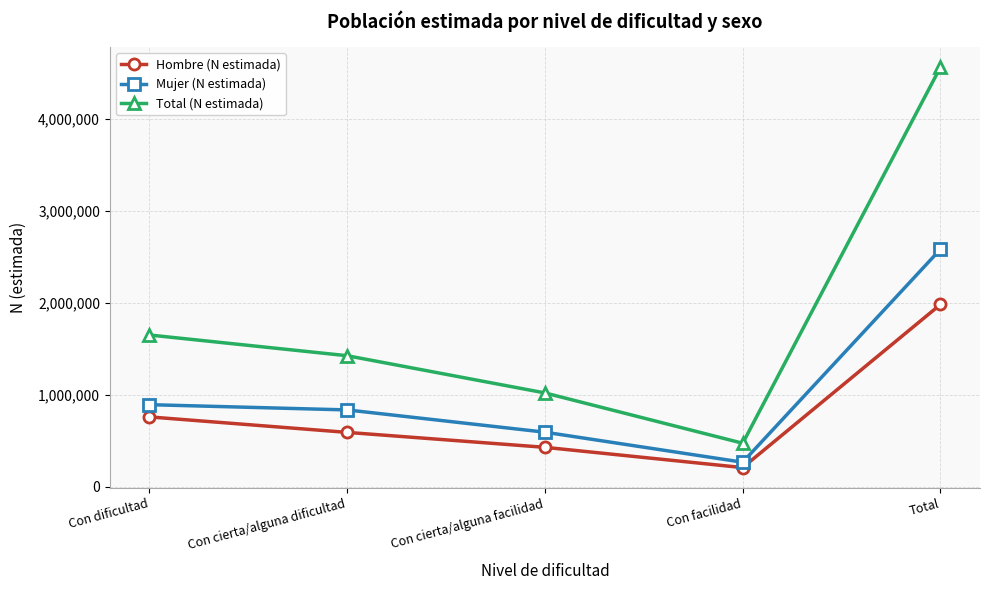

At which category does Mujer (N estimada) reach its first local valley?

Con facilidad